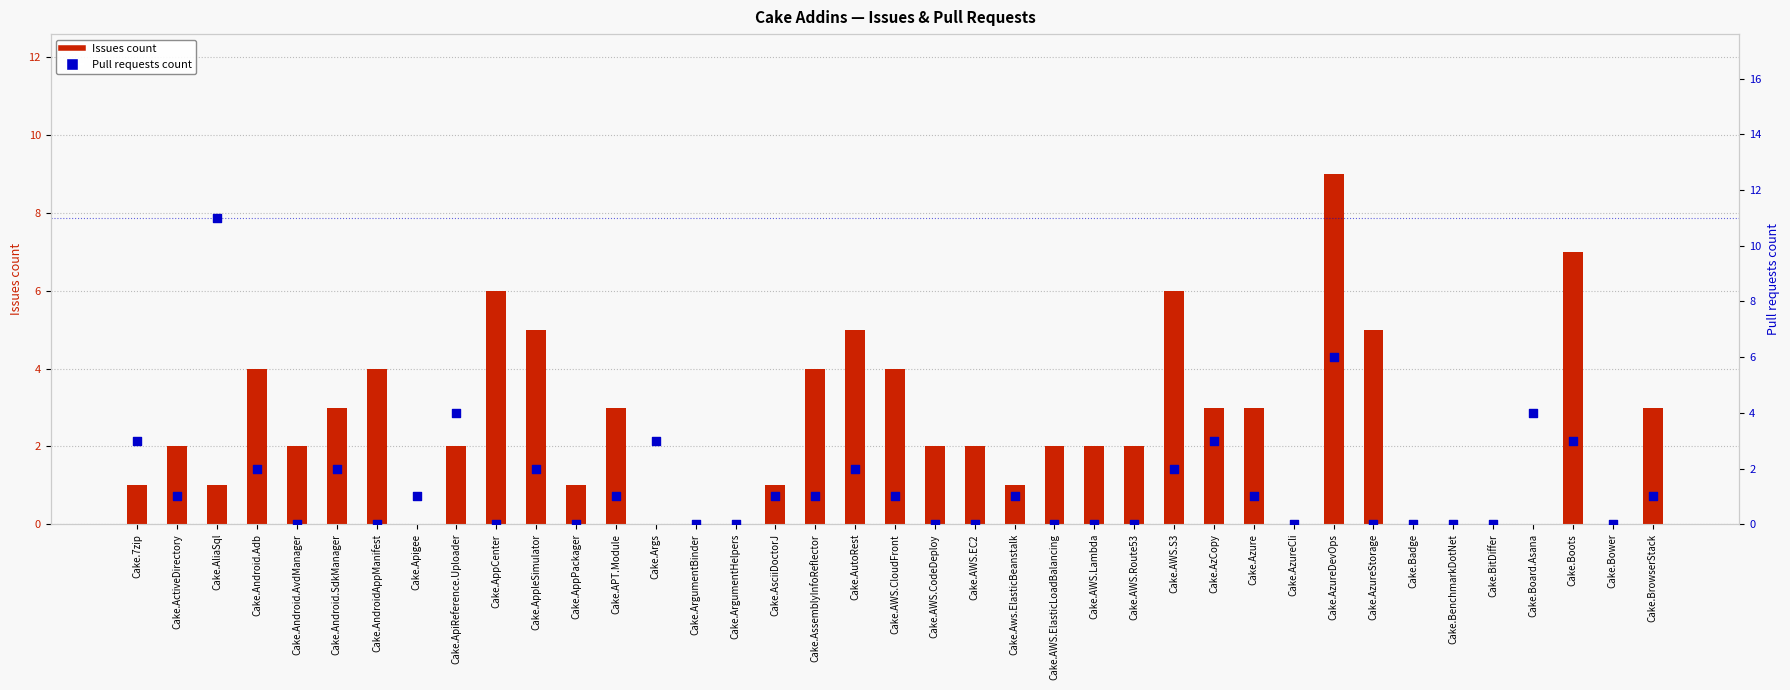

Which series has the largest total across all categories?

Issues count